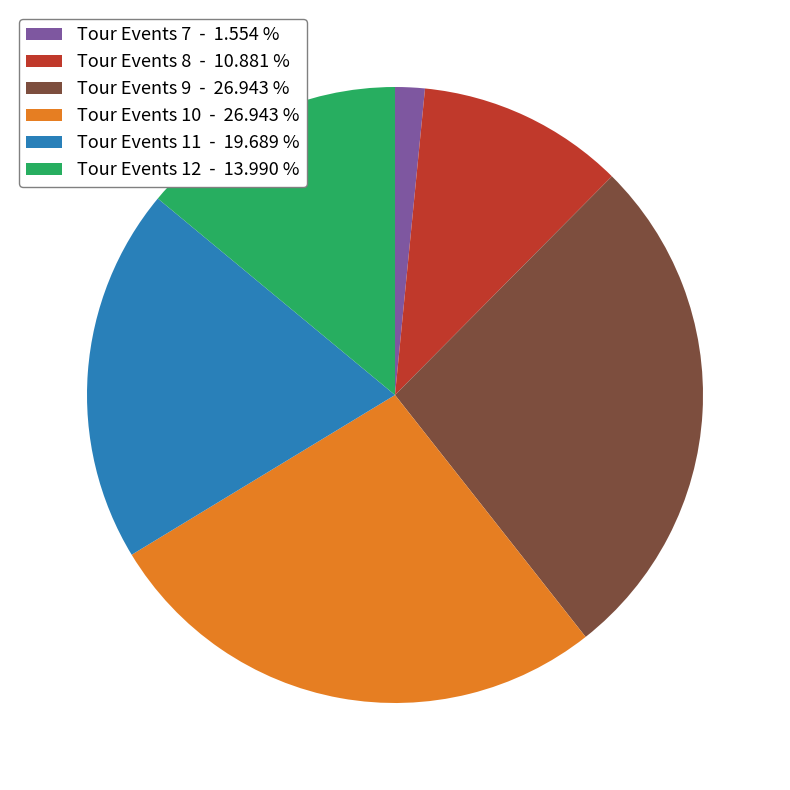

Which category has the smallest portion of the pie?

Tour Events 7 - 1.554 %